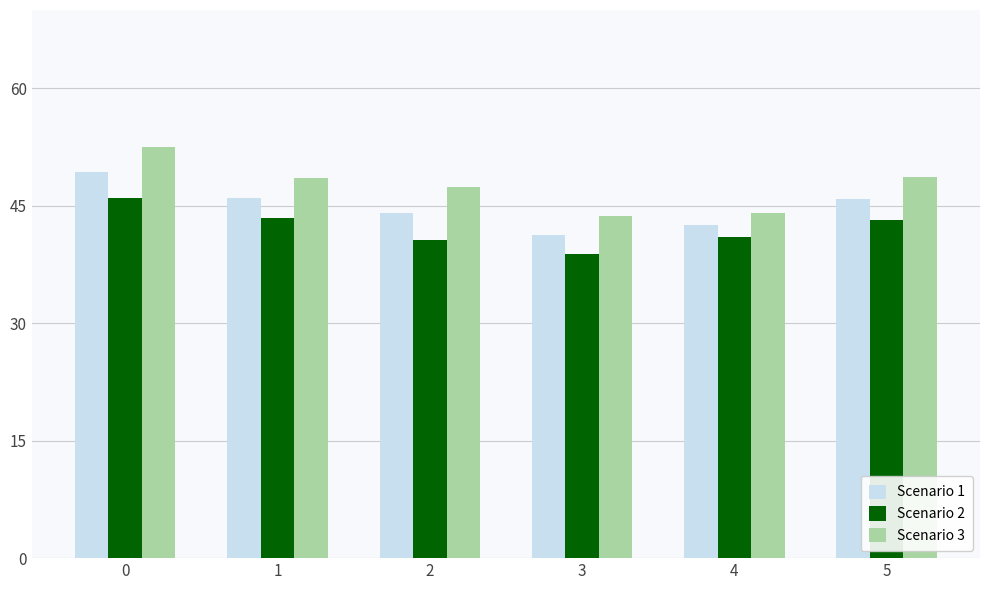

What is the minimum value for Scenario 3?

43.8